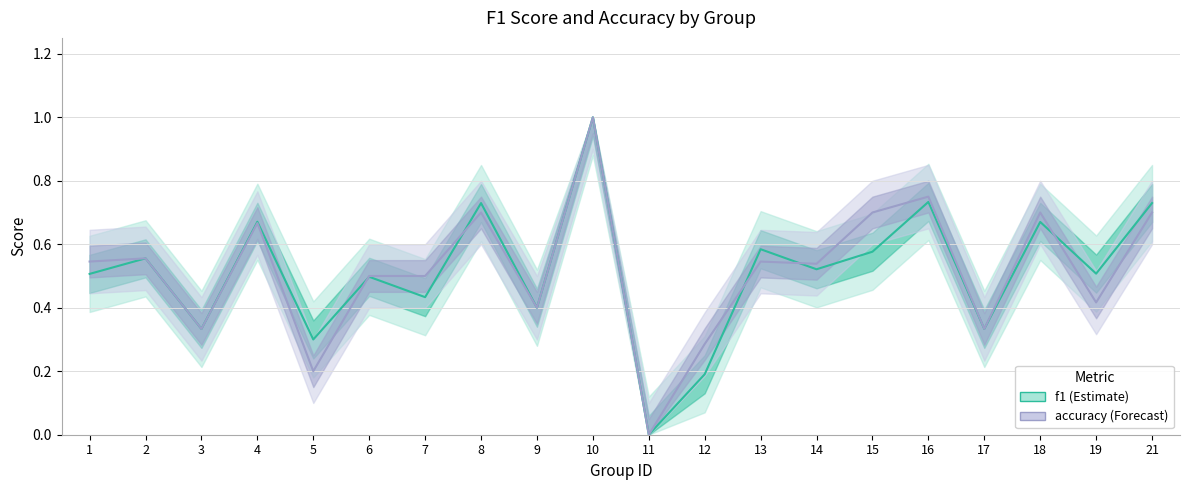

Reading left to right, list all the values displayed in this chart.

f1: 1=0.5	2=0.6	3=0.3	4=0.7	5=0.3	6=0.5	7=0.4	8=0.7	9=0.4	10=1.0	11=0.0	12=0.2	13=0.6	14=0.5	15=0.6	16=0.7	17=0.3	18=0.7	19=0.5	21=0.7
accuracy: 1=0.5	2=0.6	3=0.3	4=0.7	5=0.2	6=0.5	7=0.5	8=0.7	9=0.4	10=1.0	11=0.0	12=0.3	13=0.5	14=0.5	15=0.7	16=0.8	17=0.3	18=0.7	19=0.4	21=0.7